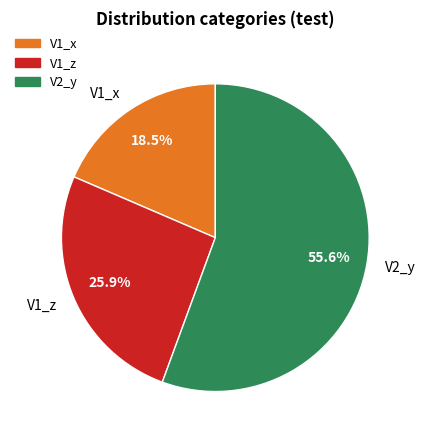

Which slice is the smallest?

V1_x